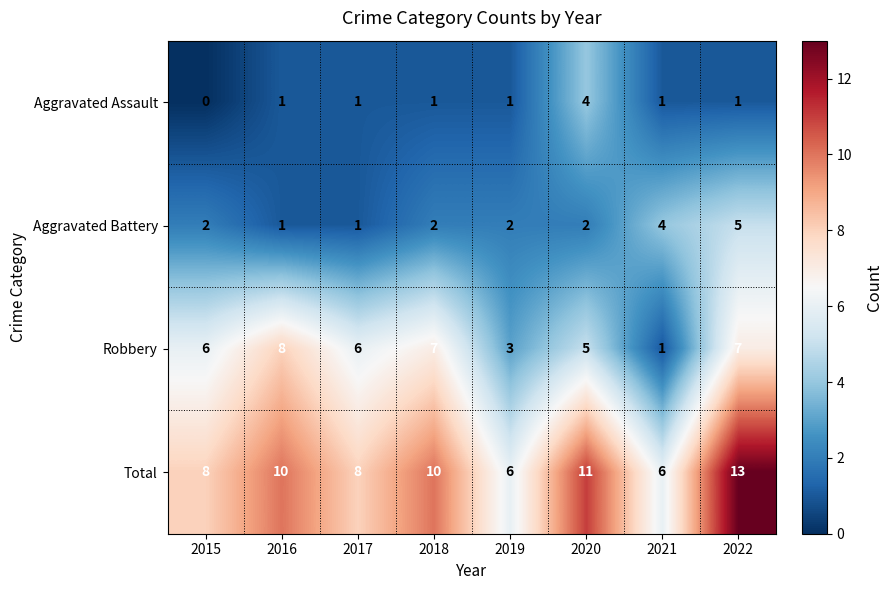

Rank the series at 2018 from lowest to highest value.

Aggravated Assault, Aggravated Battery, Robbery, Total